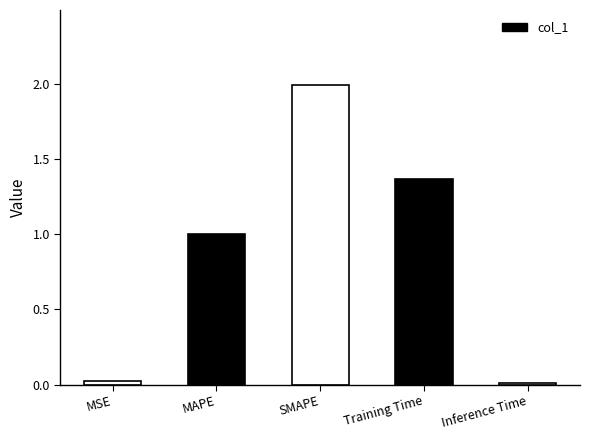

Is it true that the value at Inference Time is 0.0?

True